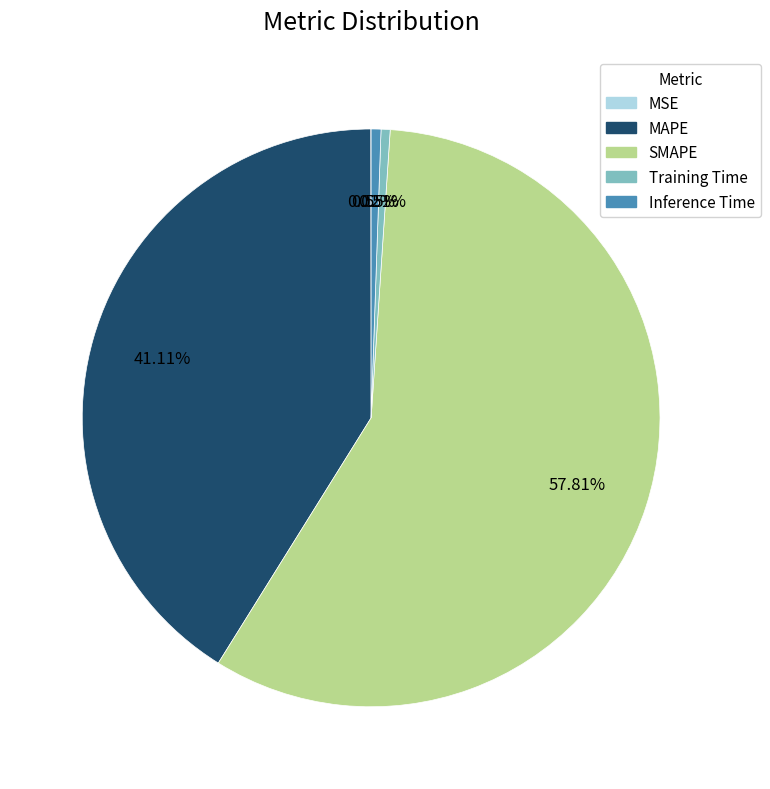

Which category accounts for the majority?

SMAPE